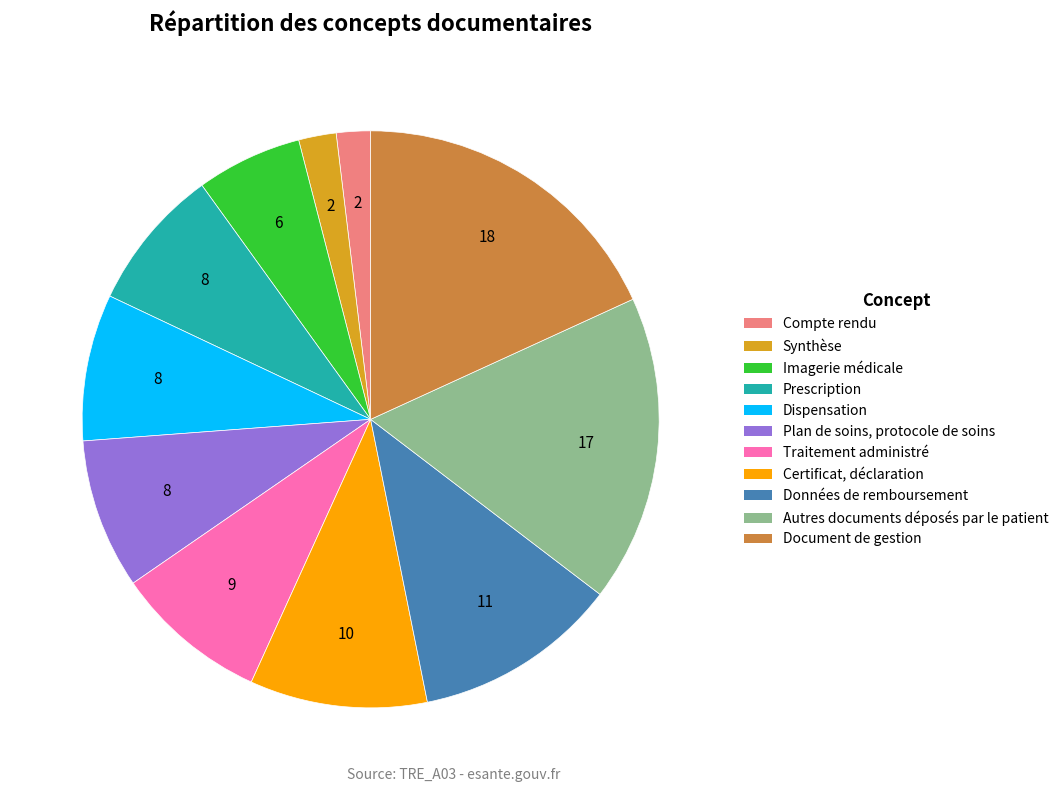

Does Dispensation account for over 50% of the chart?

No